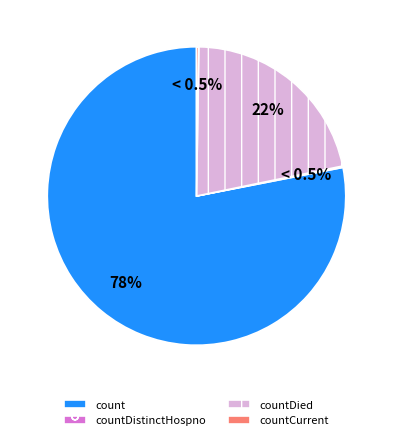

Which category accounts for the majority?

count